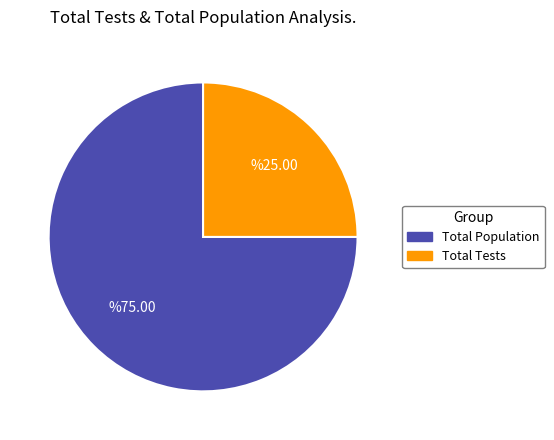

Combined, do Total Tests and Total Population account for over 50%?

Yes